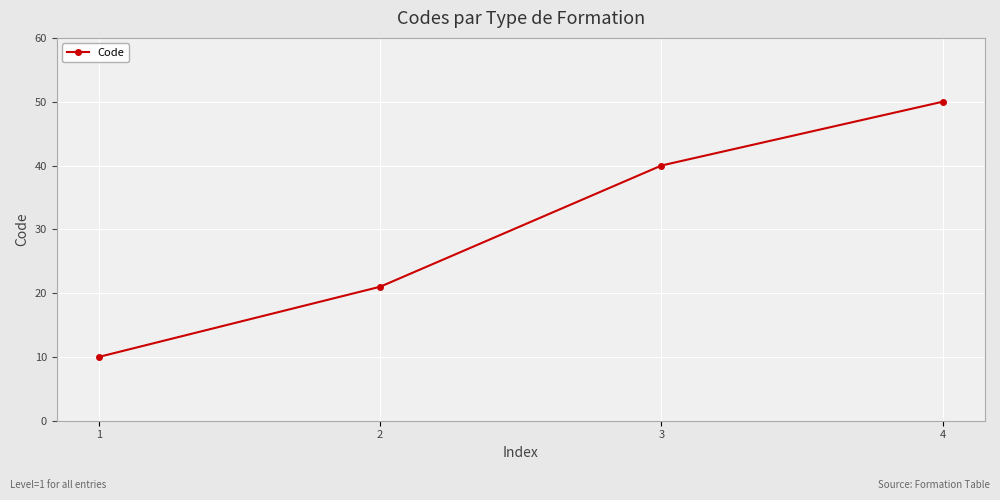

Reading left to right, list all the values displayed in this chart.

1=10	2=21	3=40	4=50